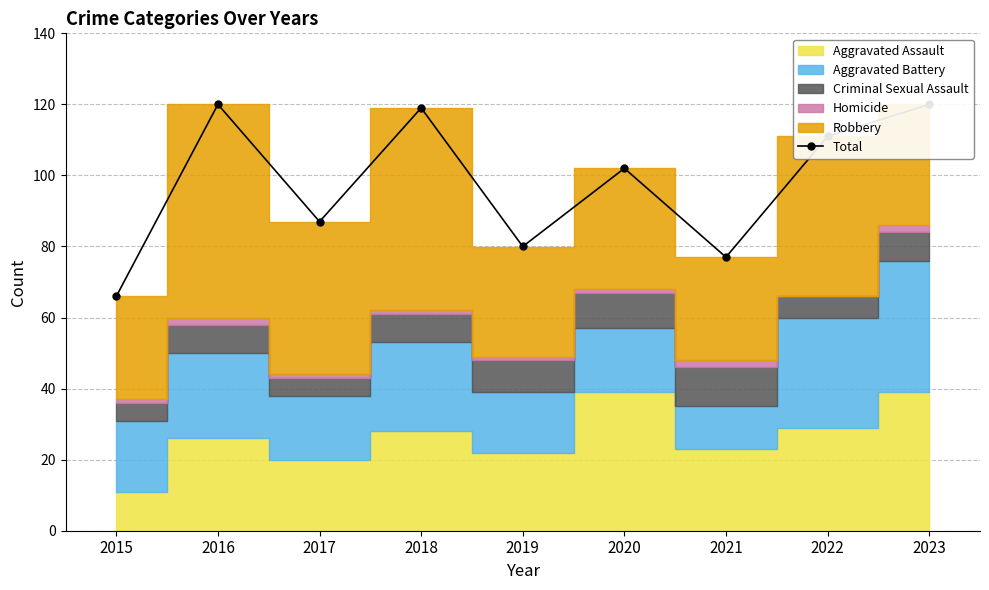

How many lines are shown in the chart?

1